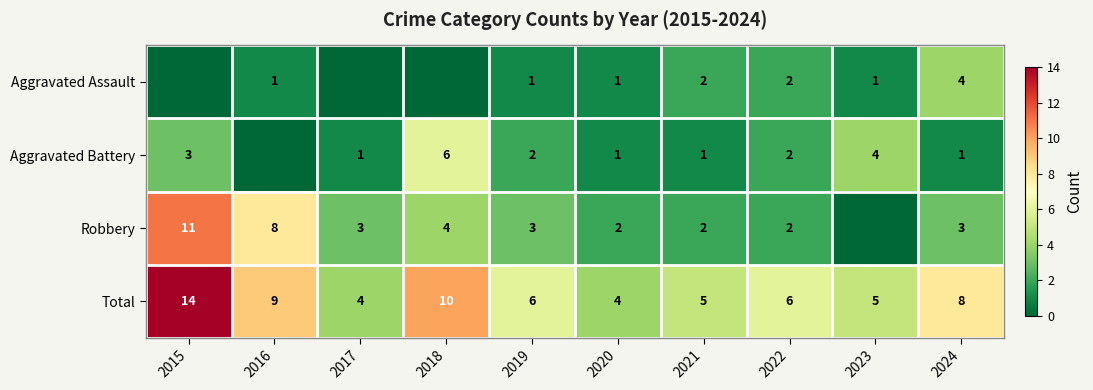

Is the value of Aggravated Battery at 2020 greater than the value of Robbery at 2018?

No